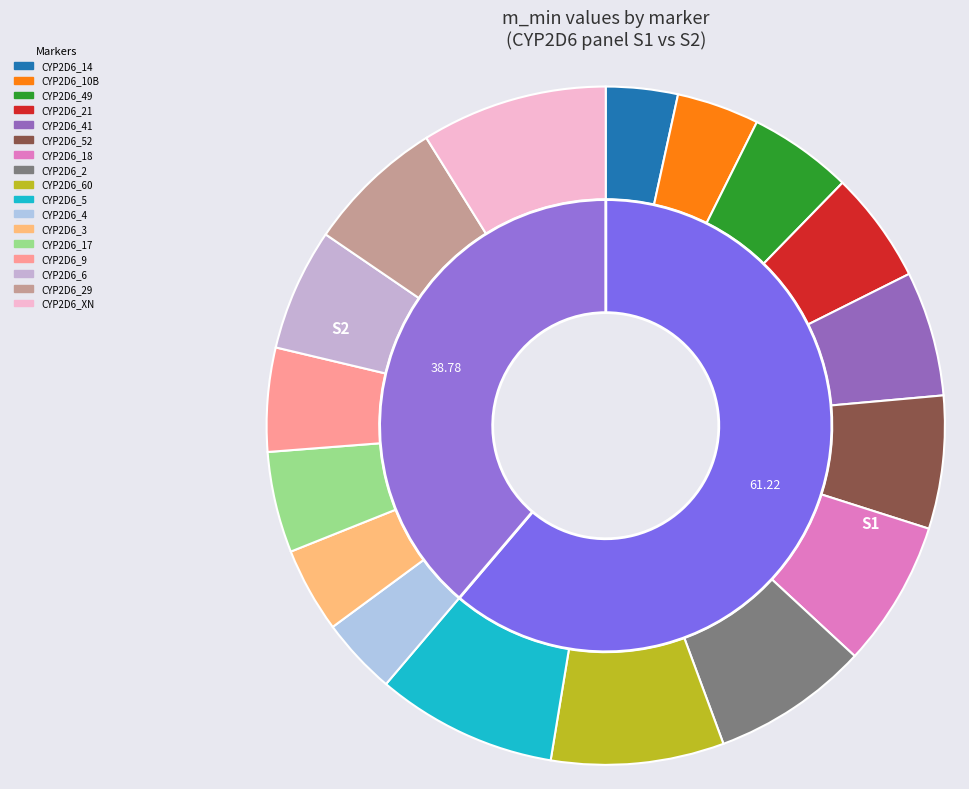

Combined, do CYP2D6_013 and CYP2D6_009 account for over 50%?

No